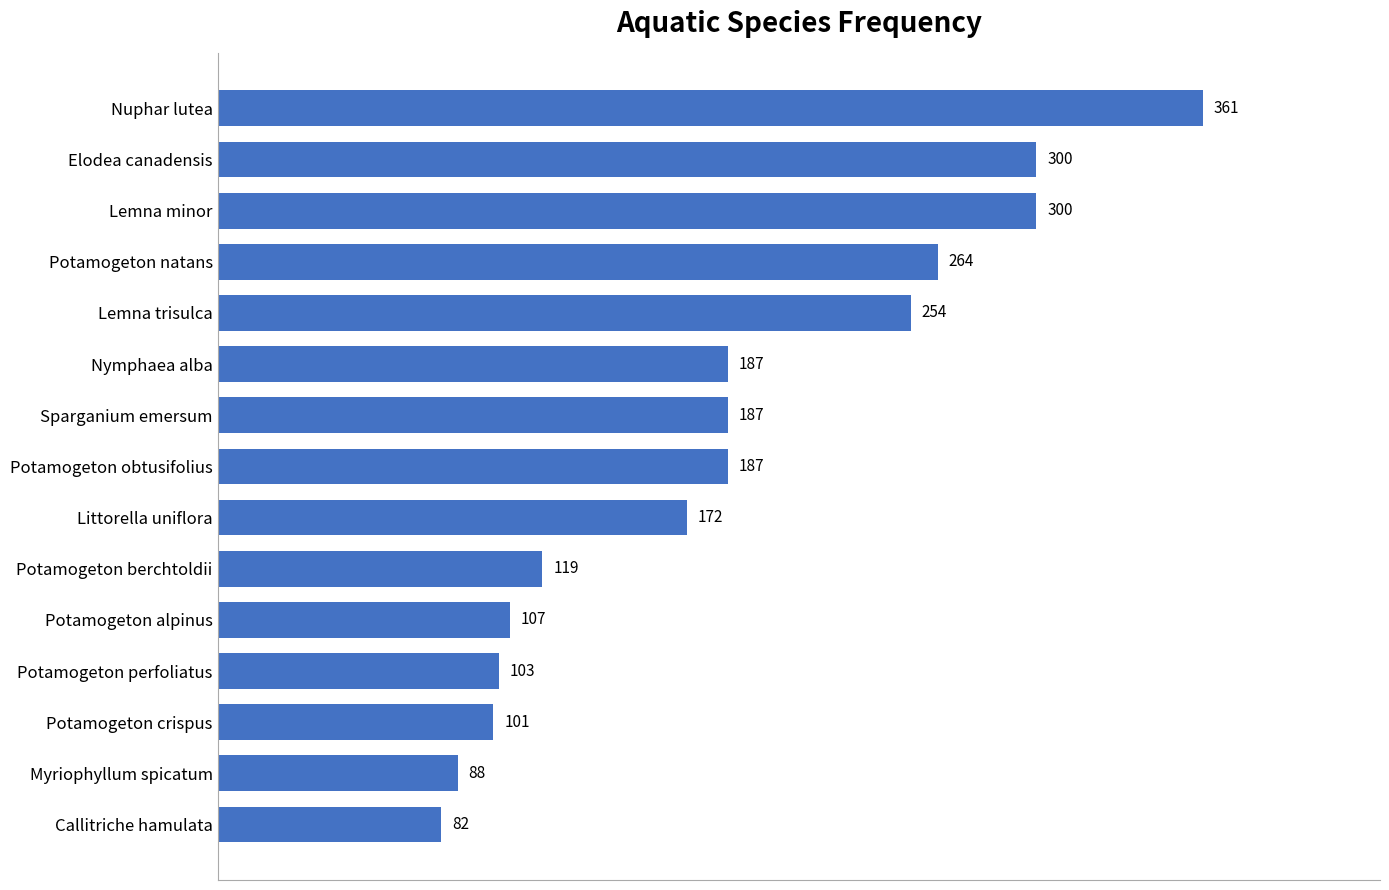

The chart shows a value of 95 at Potamogeton obtusifolius. True or false?

False